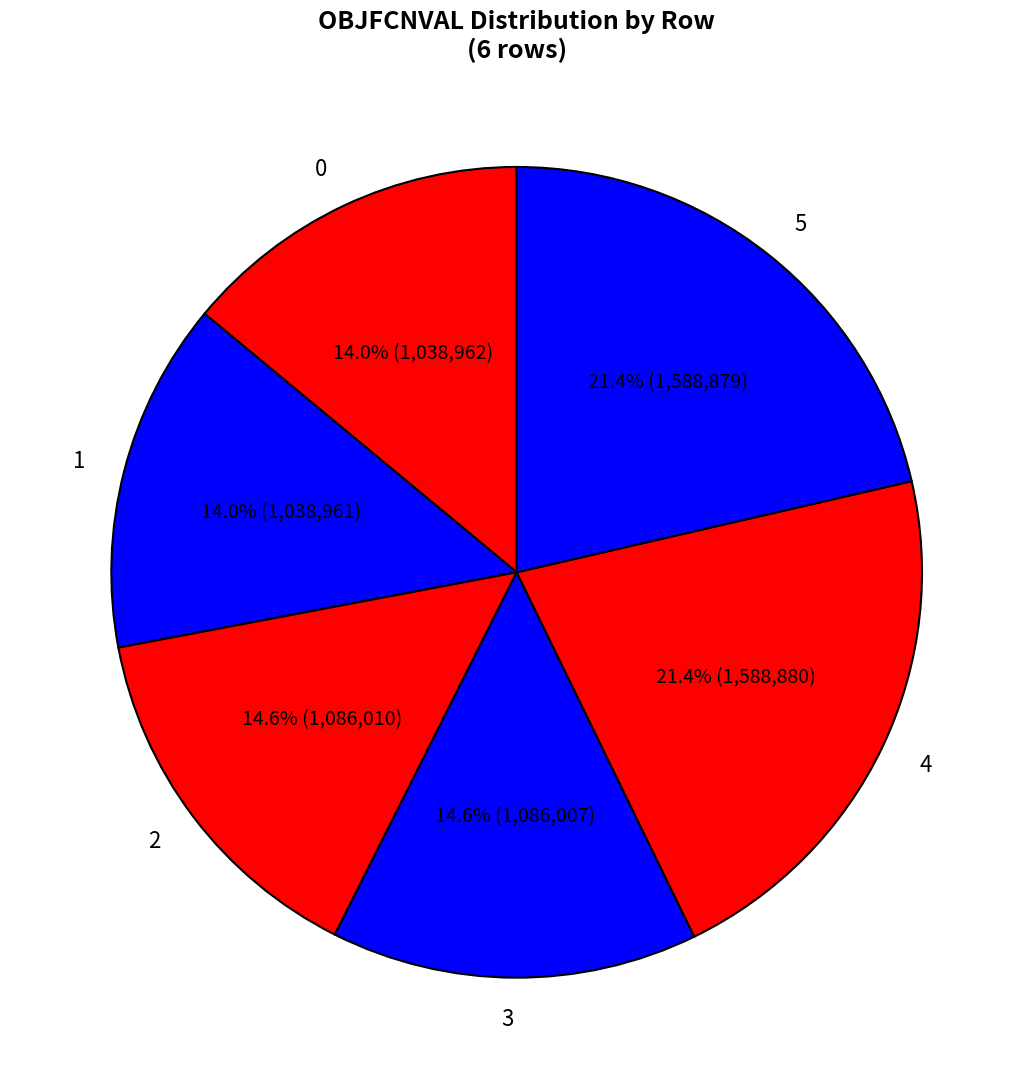

What percentage is the 2 slice, to the nearest percent?

15%